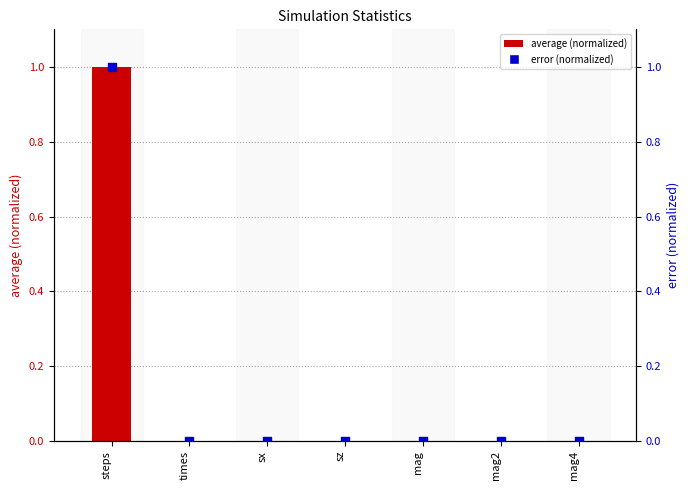

What are all the series names shown in the legend?

average (normalized), error (normalized)